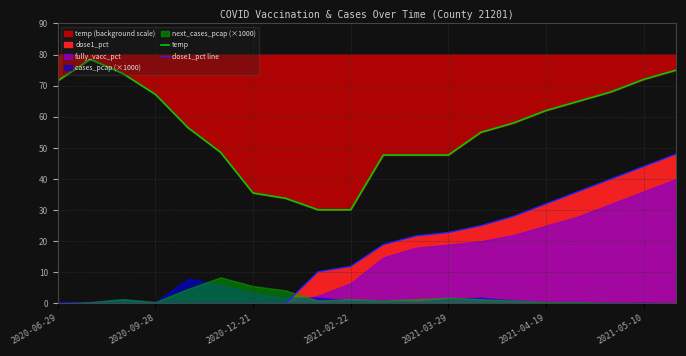

Reading left to right, what are all the values shown in this chart?

temp: 71.6	78.5	73.9	67.2	56.5	48.6	35.5	33.8	30.1	30.1	47.7	47.7	47.7	55.0	58.0	62.0	65.0	68.0	72.0	75.0
dose1_pct line: 0.0	0.0	0.0	0.0	0.0	0.0	0.0	0.0	10.2	11.9	18.9	21.7	22.8	25.0	28.0	32.0	36.0	40.0	44.0	48.0